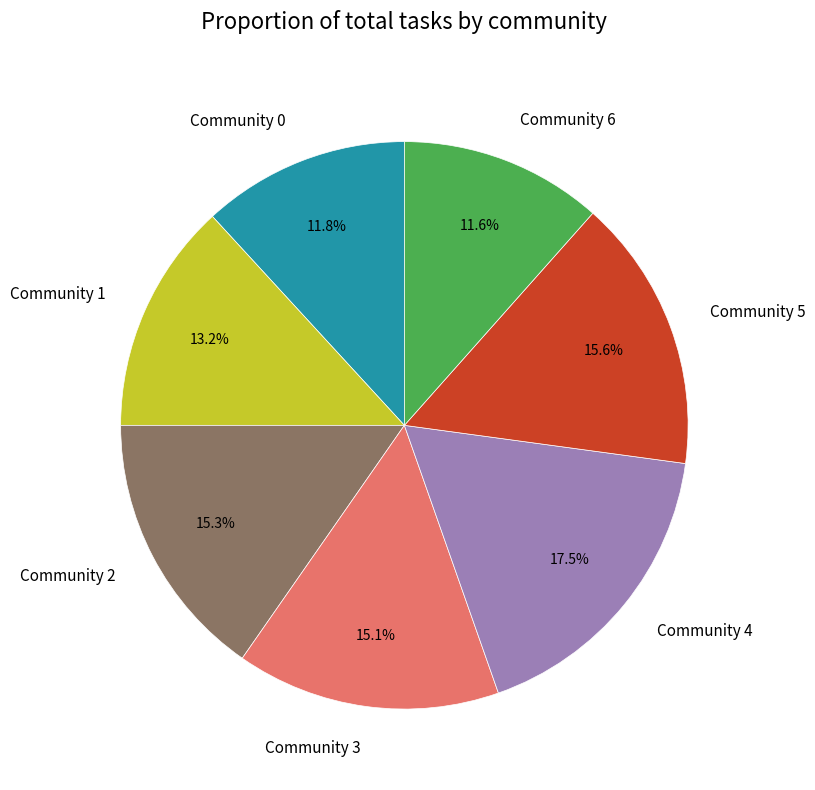

Combined, what portion of the pie is Community 0 and Community 4?

29.3%